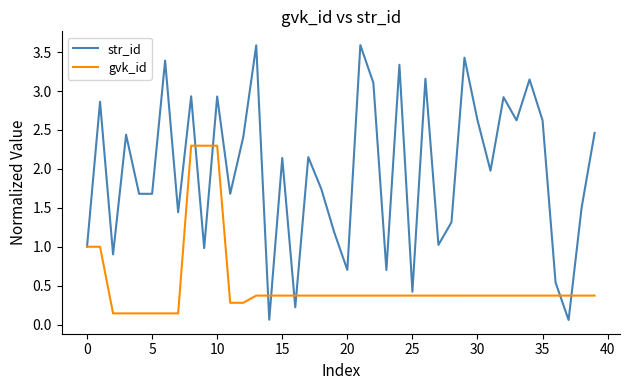

Which series has the largest total across all categories?

str_id